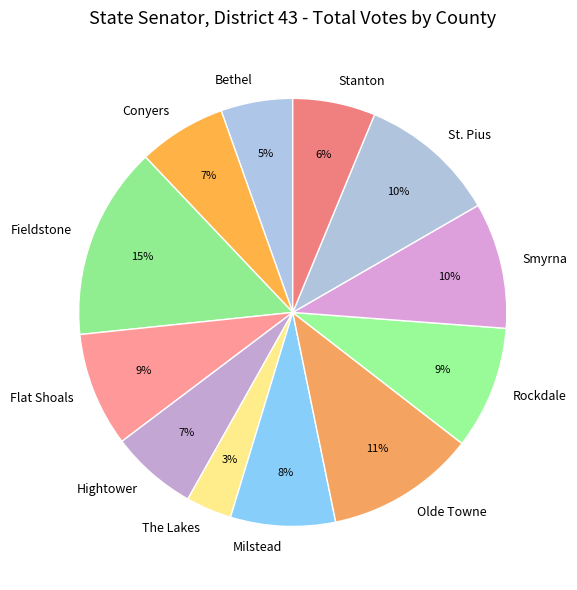

How many slices are in this pie chart?

12